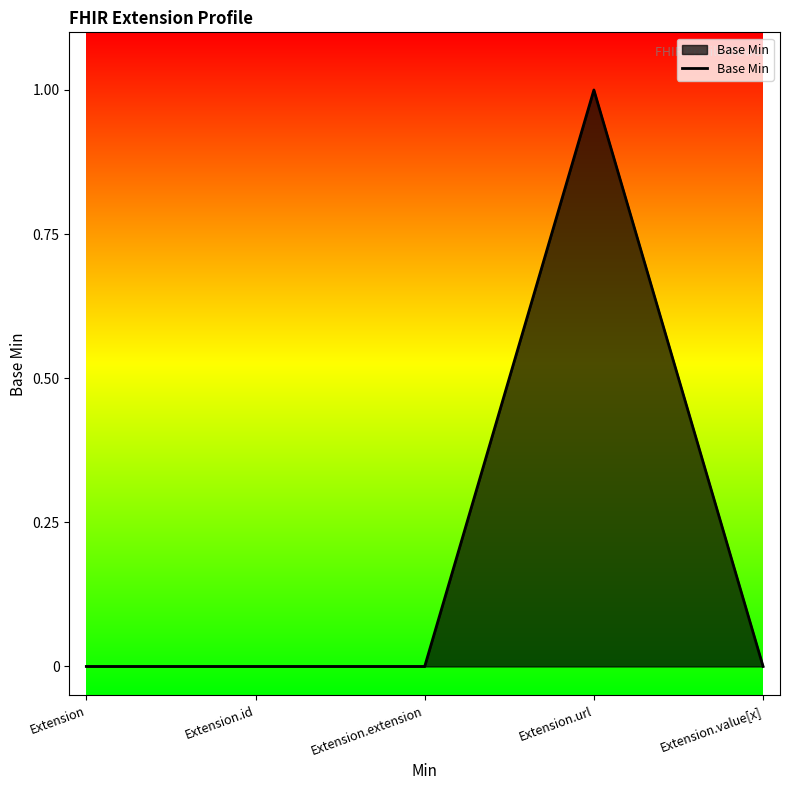

Reading left to right, list all the values displayed in this chart.

Extension=0	Extension.id=0	Extension.extension=0	Extension.url=1	Extension.value[x]=0